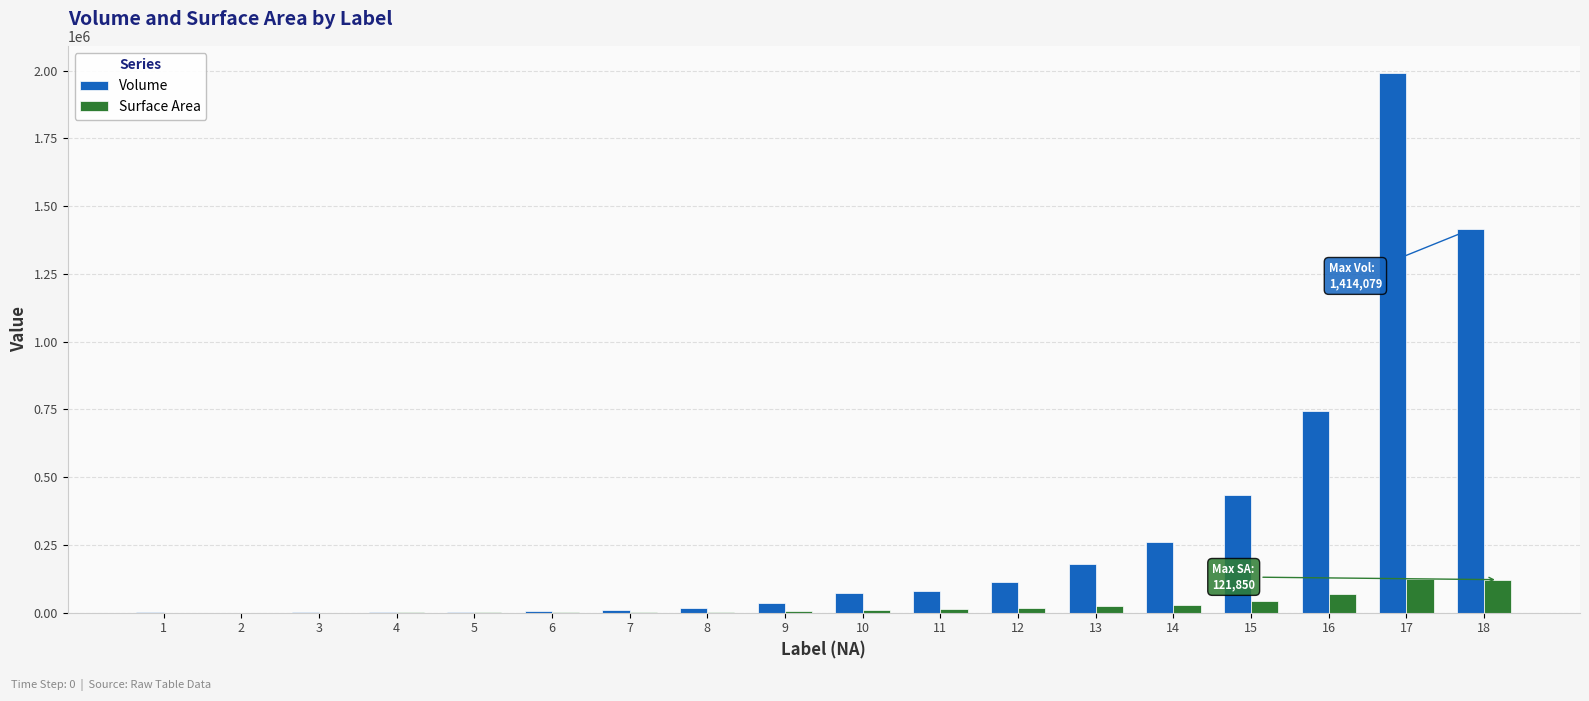

The value of Volume at 15 is 688254.5. True or false?

False